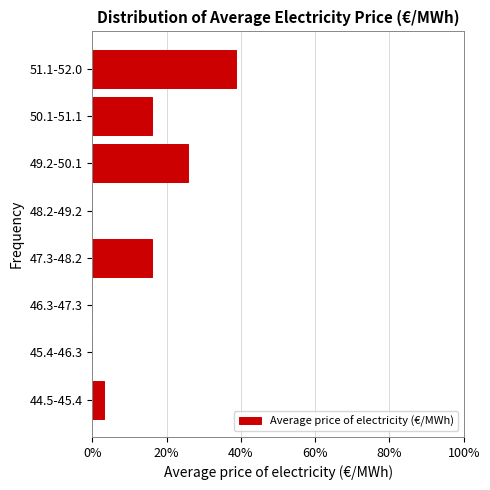

Are the bars horizontal?

Yes